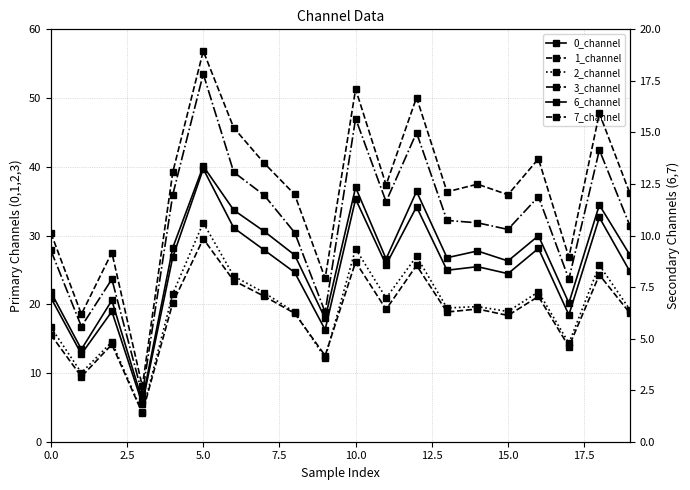

What is the highest value of the 1_channel series?

29.5